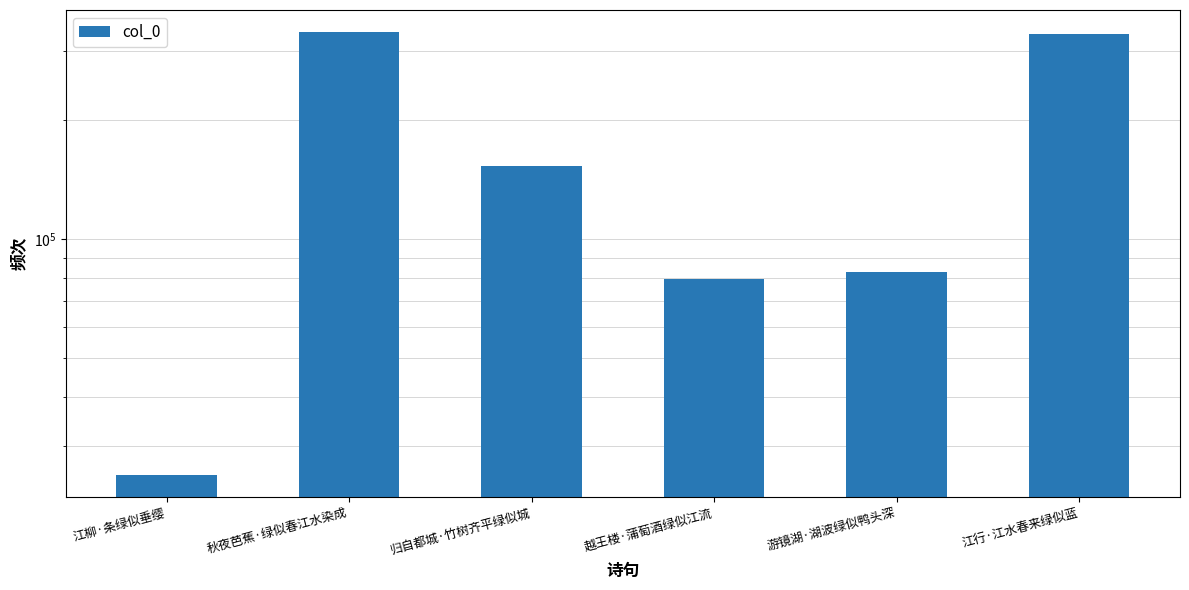

Reading right to left, transcribe all the data shown in this chart.

331538	82638	79409	153798	334553	25419